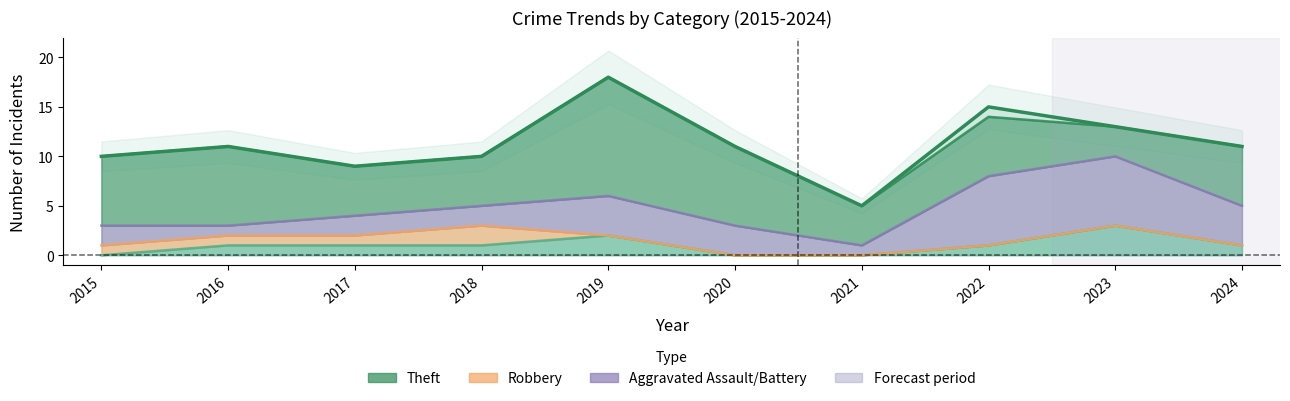

What is the difference between the values at 2020 and 2022?

4